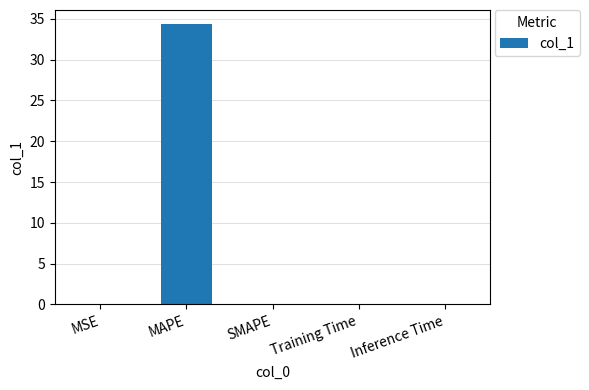

What is the sum of all values?

34.4